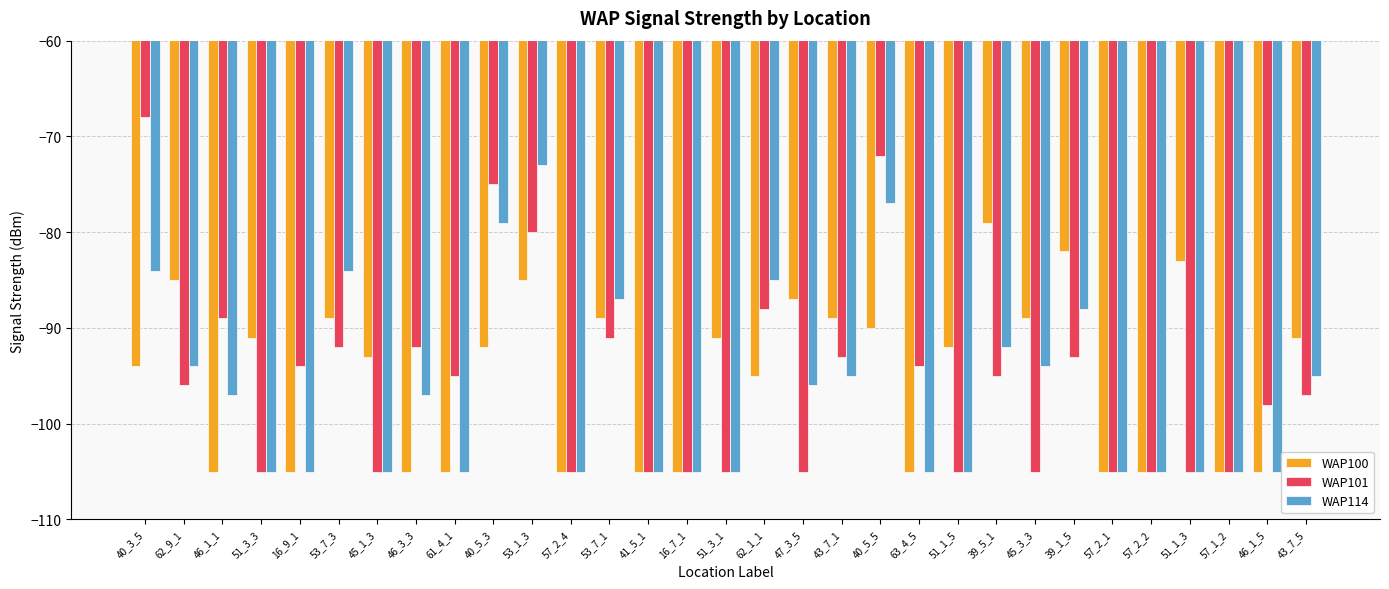

What is the difference between the WAP101 values at 62_9_1 and 62_1_1?

8